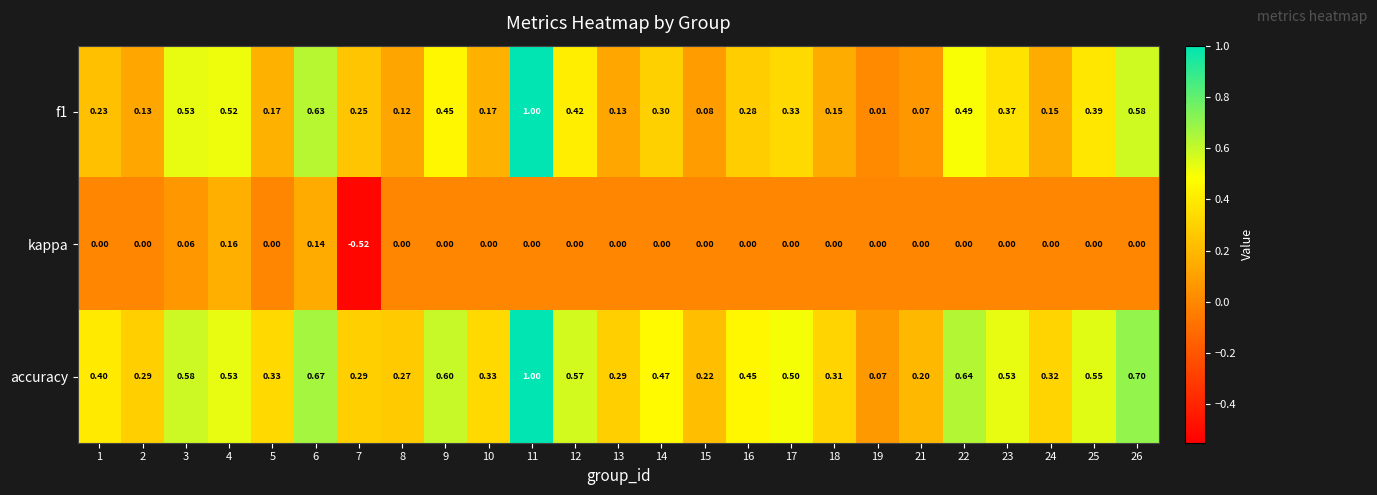

Is the value of kappa at 24 greater than the value of f1 at 24?

No